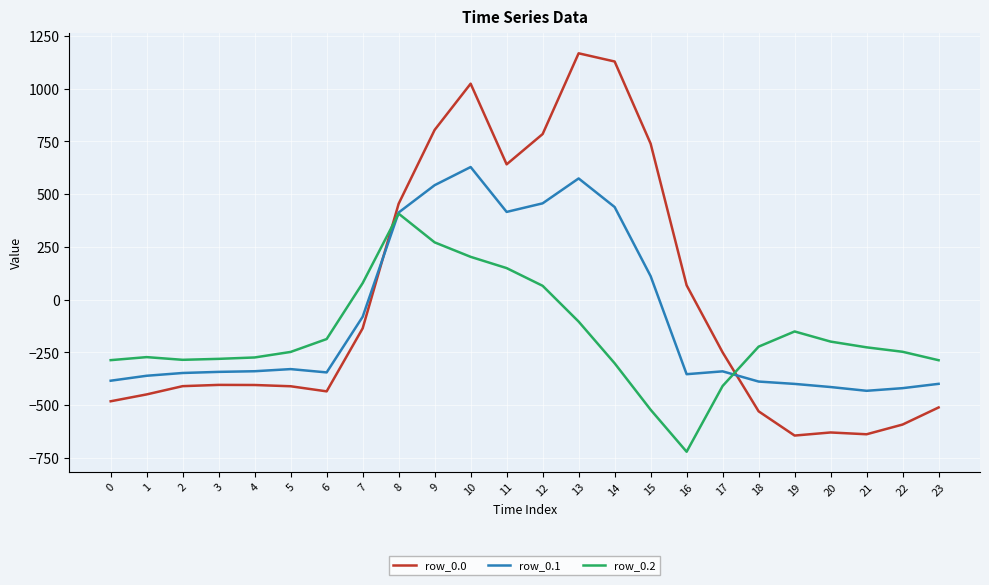

Is the value of row_0.2 at 2 greater than the value of row_0.1 at 7?

No